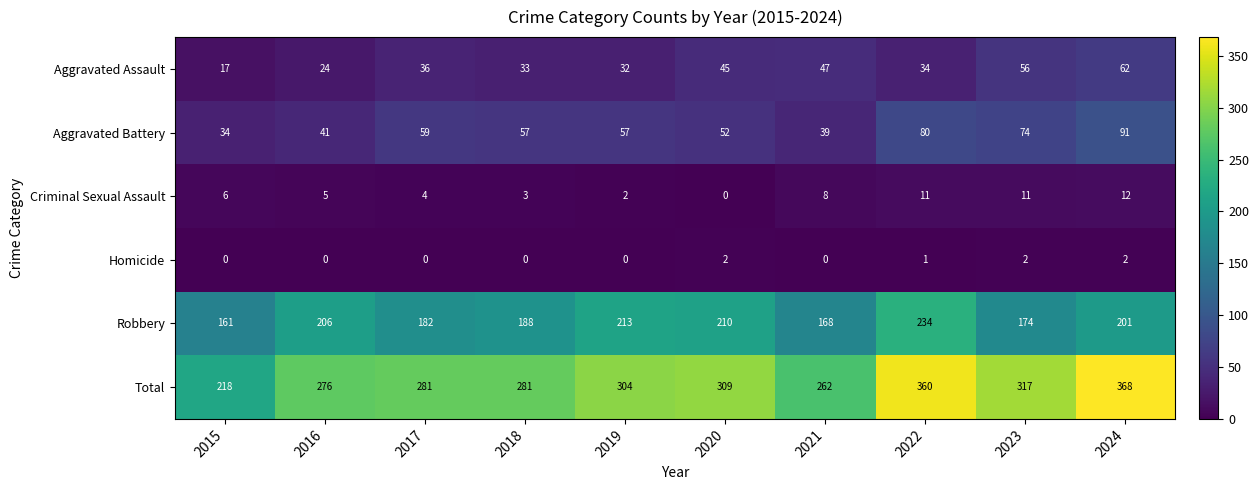

At how many categories does at least one series exceed 88?

10